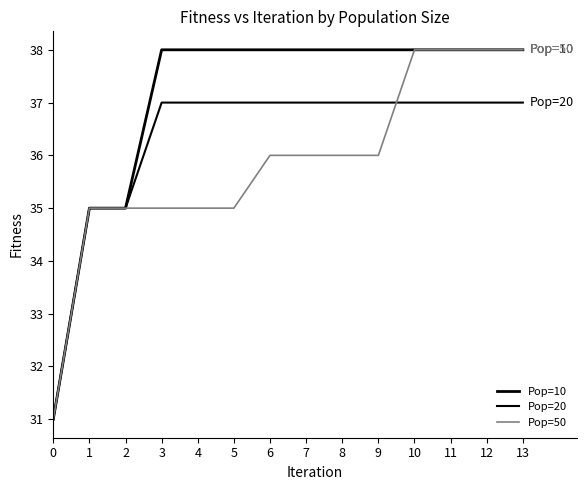

List the labels in order of Pop=20 value, smallest first.

0, 1, 2, 3, 4, 5, 6, 7, 8, 9, 10, 11, 12, 13